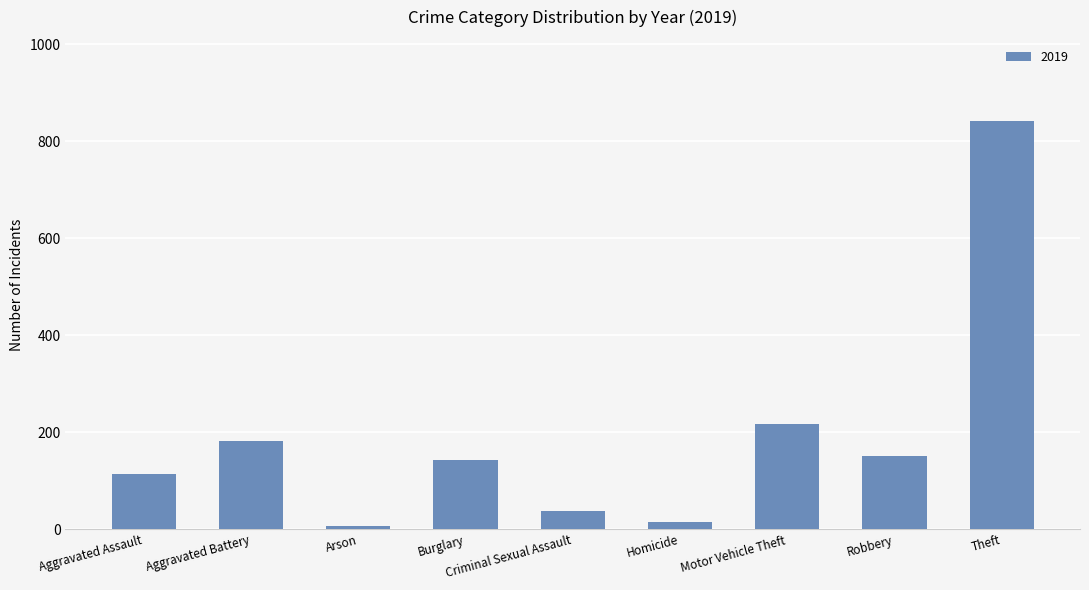

What is the sum of all values?

1702